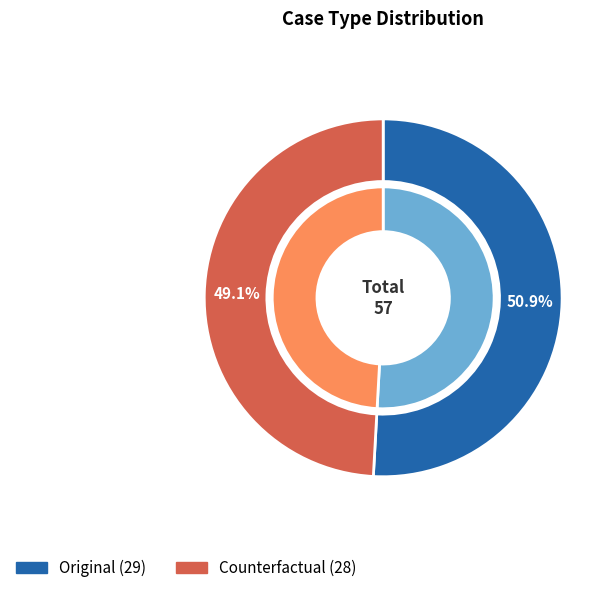

To the nearest percent, what is the difference between the largest and smallest slice percentages?

2%